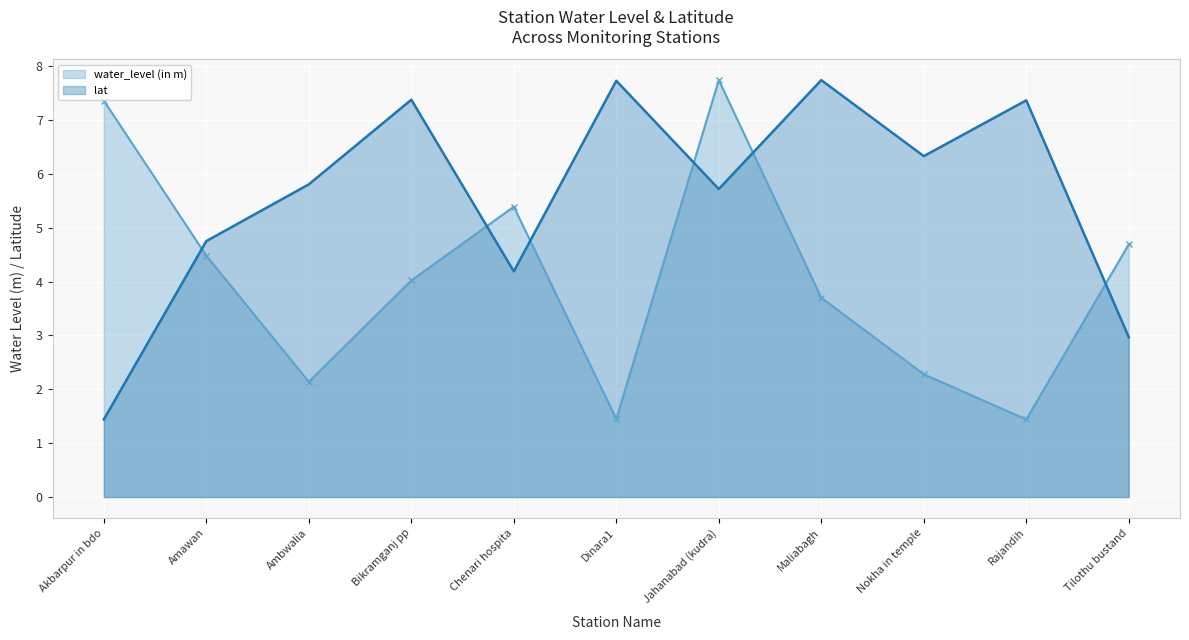

List the series in order of their peak value, lowest first.

water_level (in m), lat